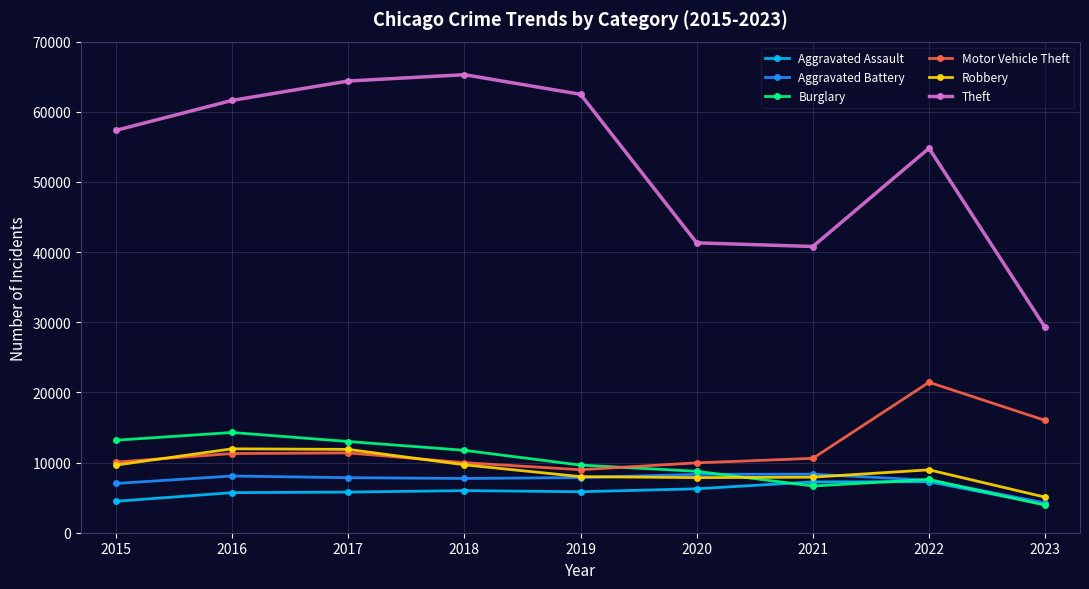

Read the Aggravated Battery value at 2016, to the nearest 100.

8100